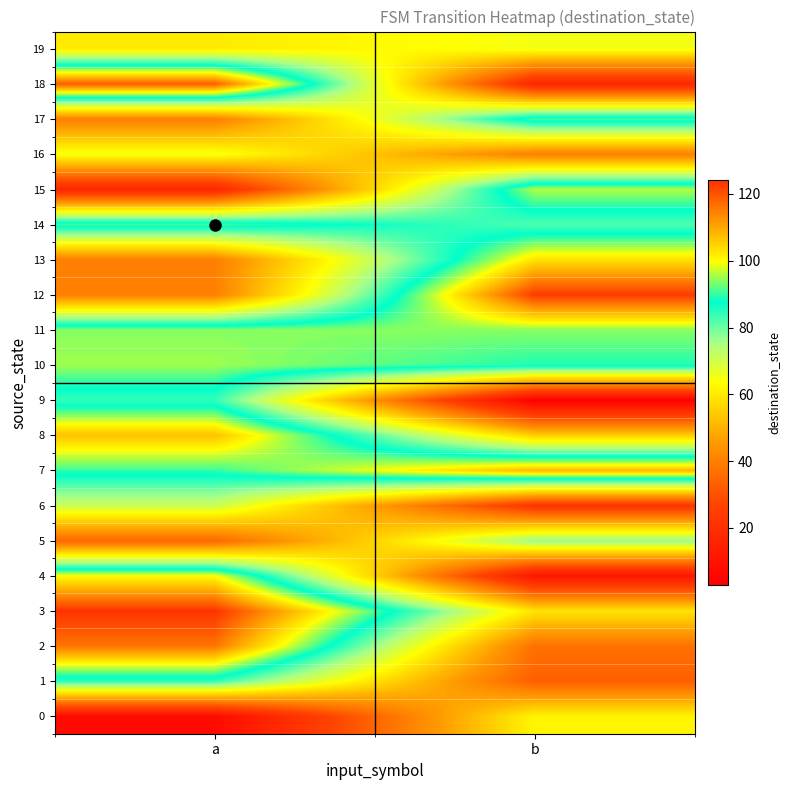

What is the greatest value displayed?

124